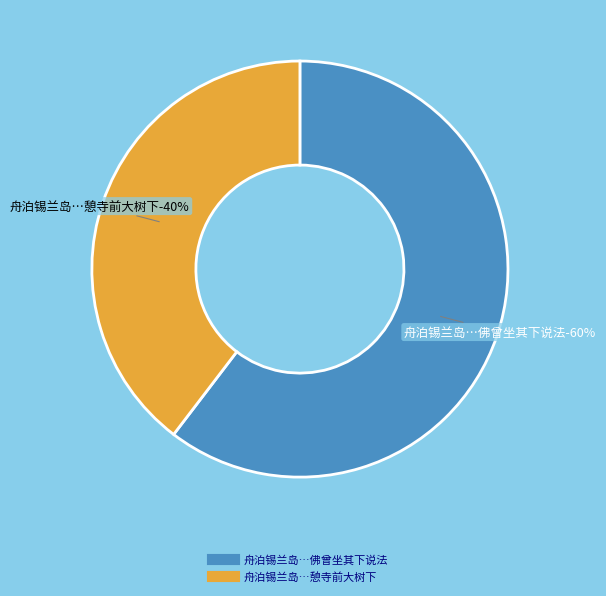

What is the largest slice in the pie chart?

舟泊锡兰岛，至古寺观卧佛，憩寺前大树下，导者云此树已二千年，佛曾坐其下说法